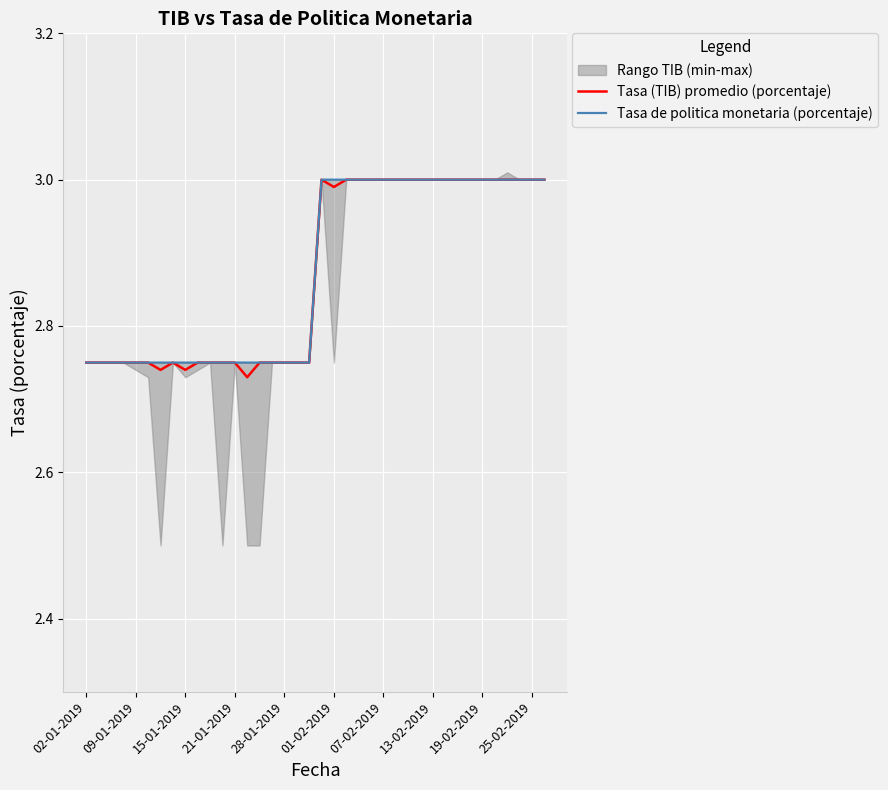

The value of Tasa (TIB) promedio (porcentaje) at 02-01-2019 is 4.0. True or false?

False